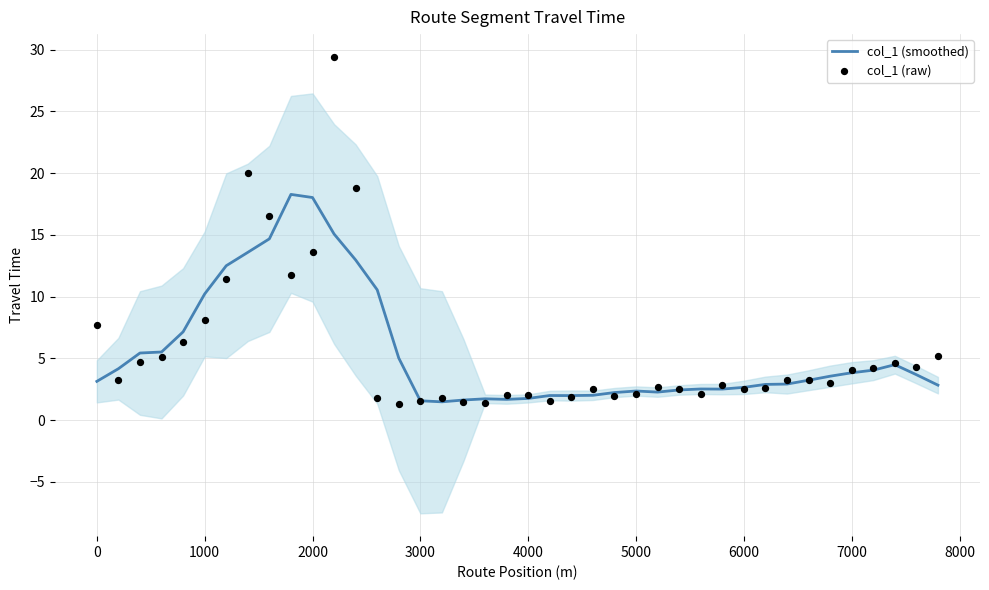

True or false: col_1 (smoothed) has a value of 3.8 at 7000.

True